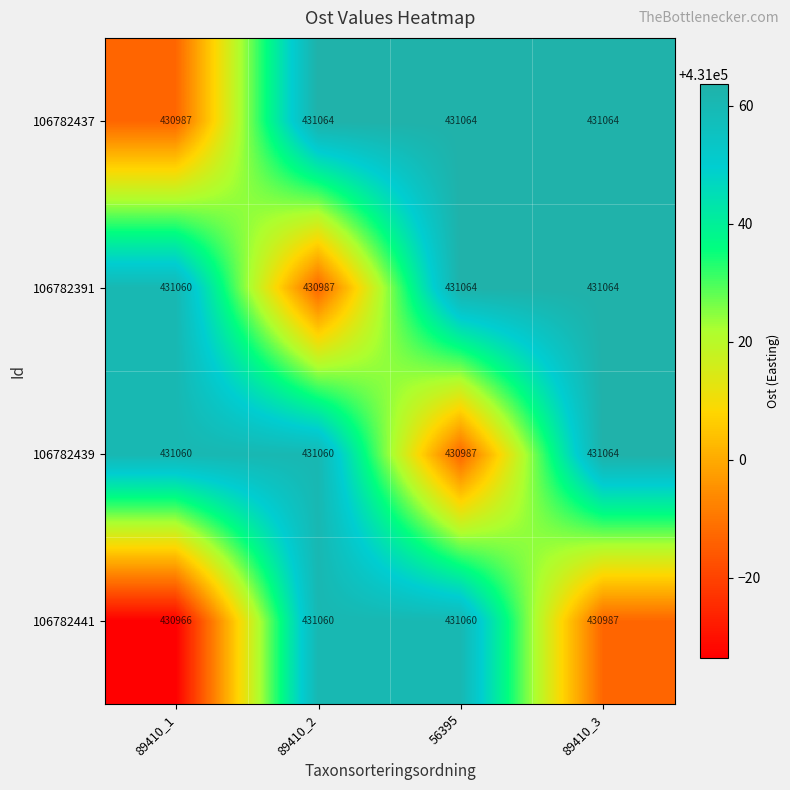

What is the maximum value for 106782441?

431060